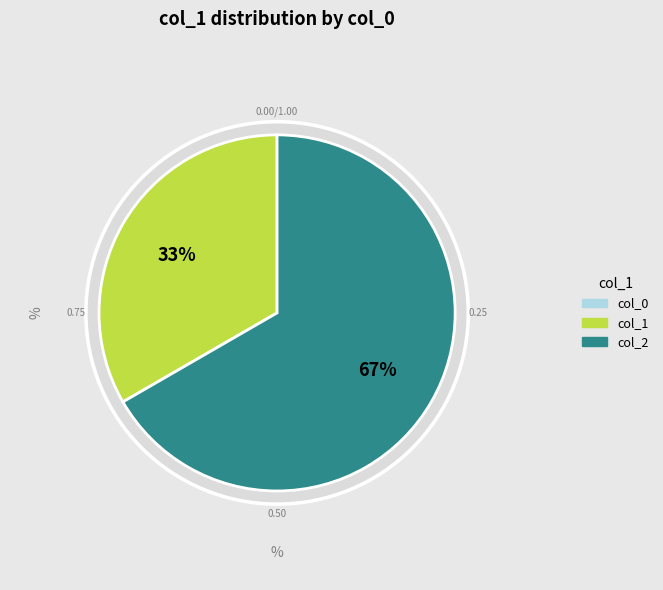

To the nearest percent, what is the combined percentage of col_1 and col_2?

100%